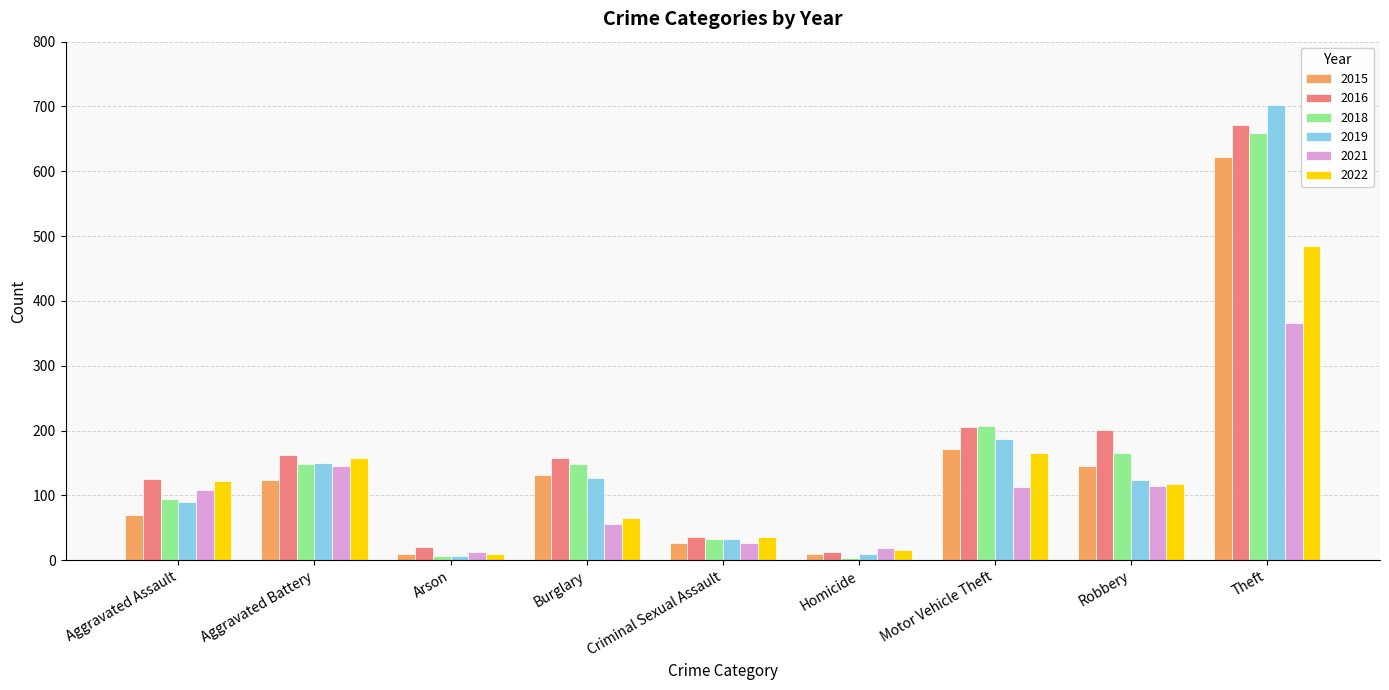

Where does the 2019 series first go above 123?

Aggravated Battery